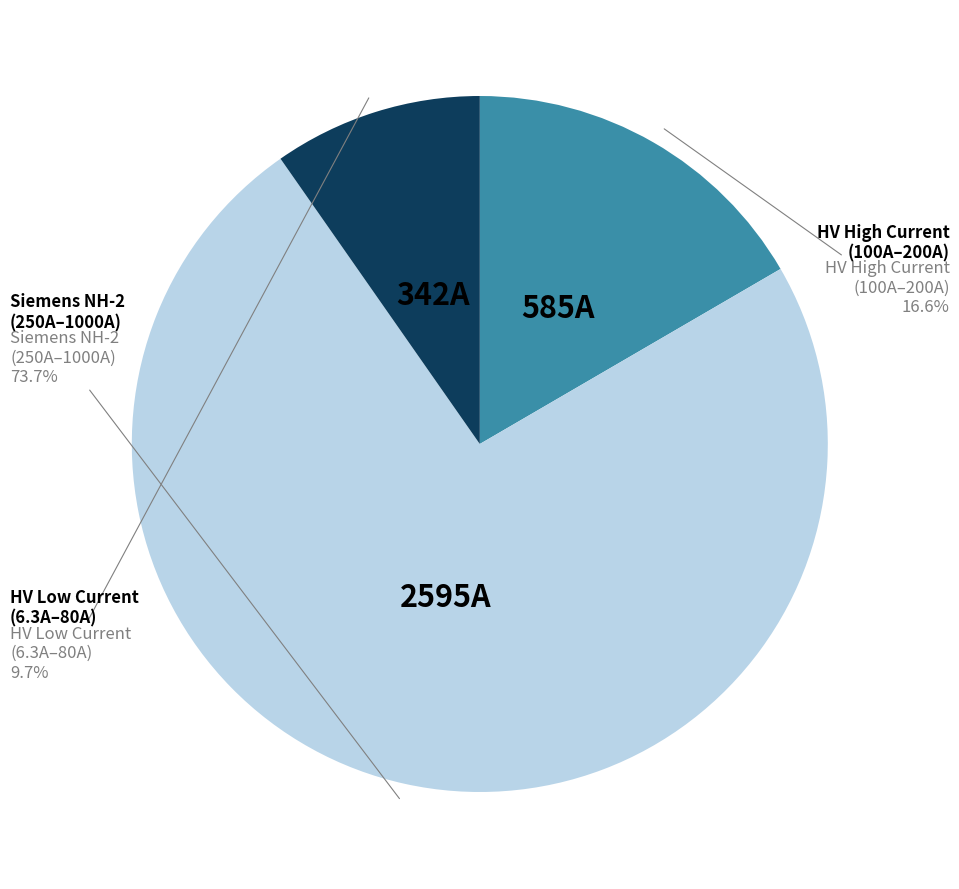

Is there a majority slice in this chart?

Yes